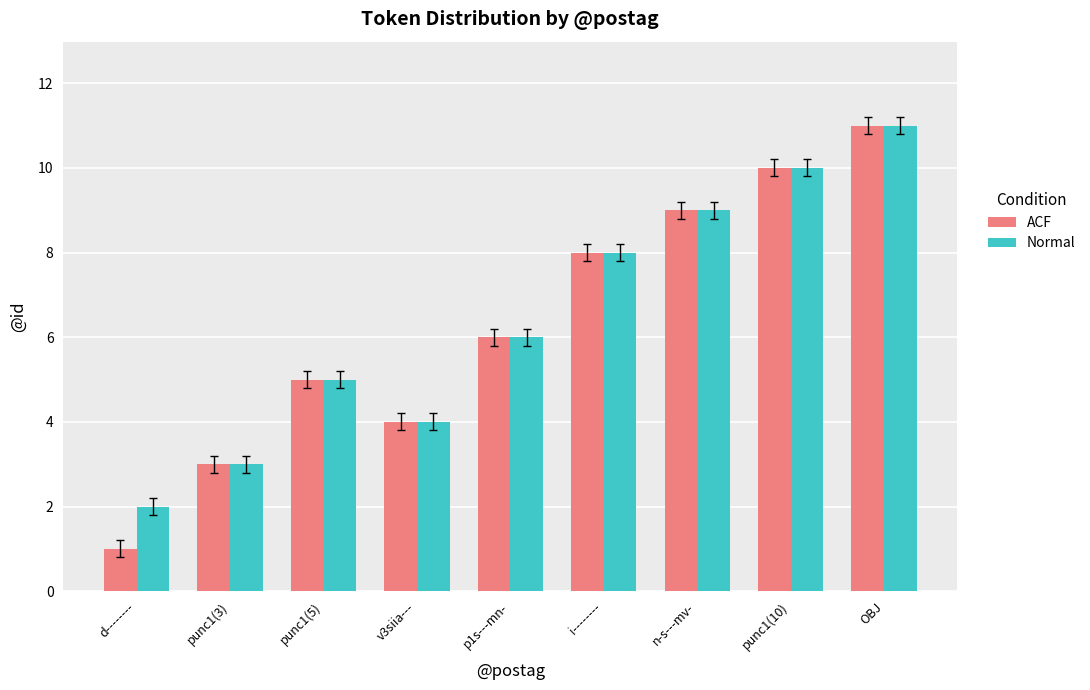

Which series has the largest range (max minus min)?

ACF